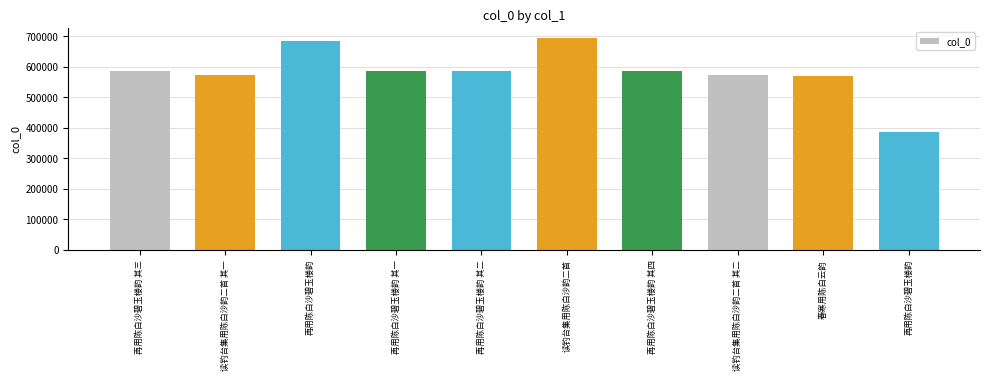

Which has a higher value, 读钓台集用陈白沙韵二首 or 读钓台集用陈白沙韵二首 其一?

读钓台集用陈白沙韵二首